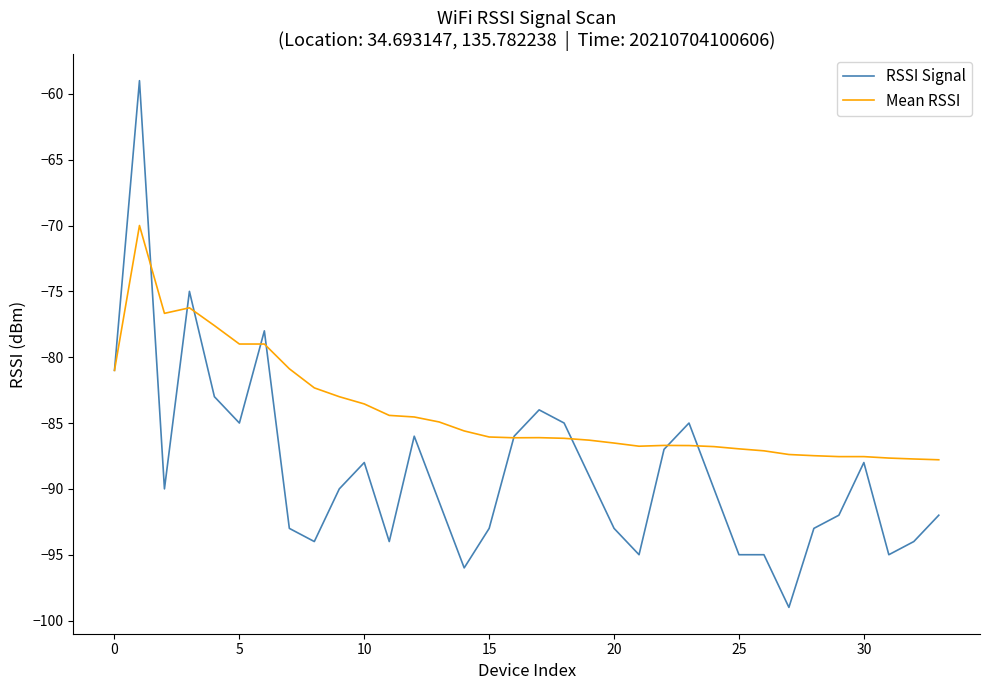

What is the highest value of the RSSI Signal series?

-59.0